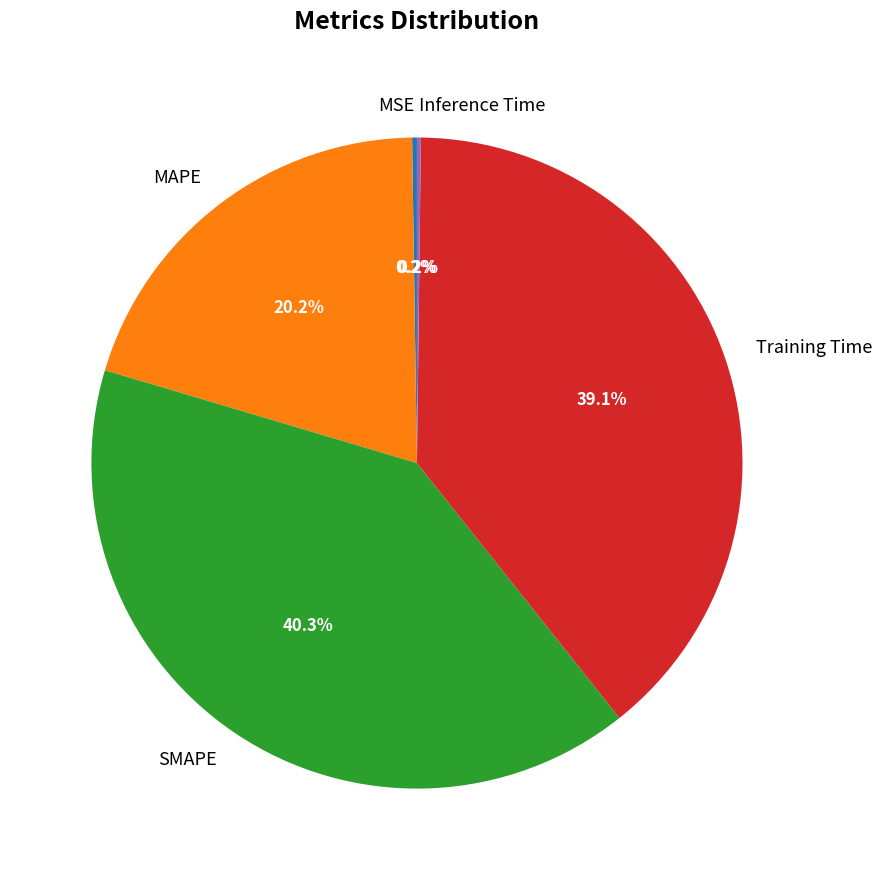

Approximately how many times larger is the value at MAPE compared to SMAPE?

0.5